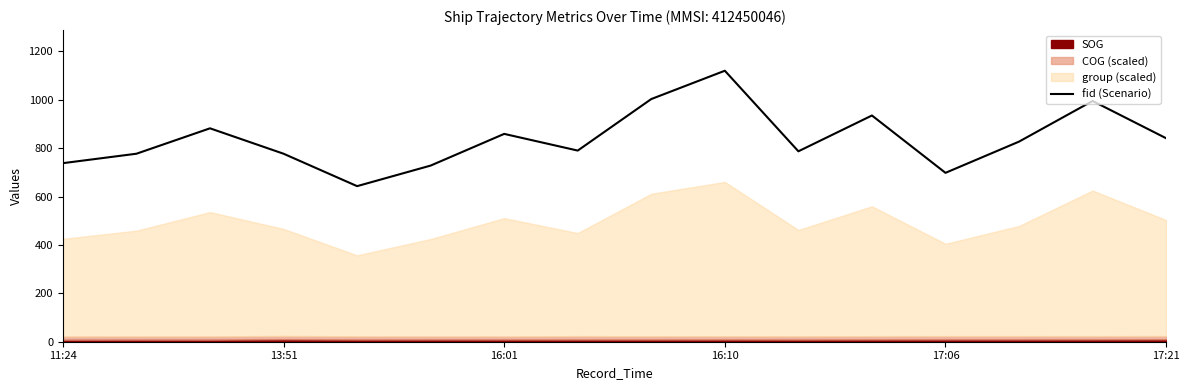

Reading right to left, extract all data points from this chart.

841	995	827	698	935	787	1120	1003	790	859	728	643	777	882	777	738